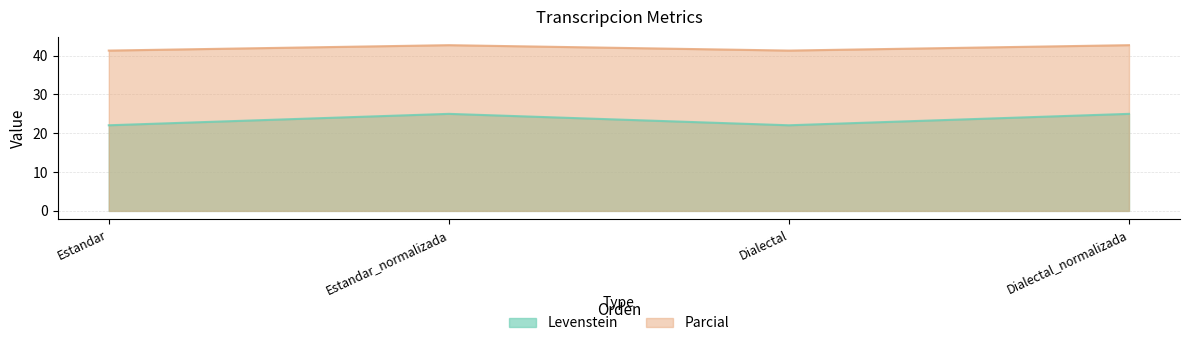

What is the value of the Levenstein point at the 3rd from the left?

22.1